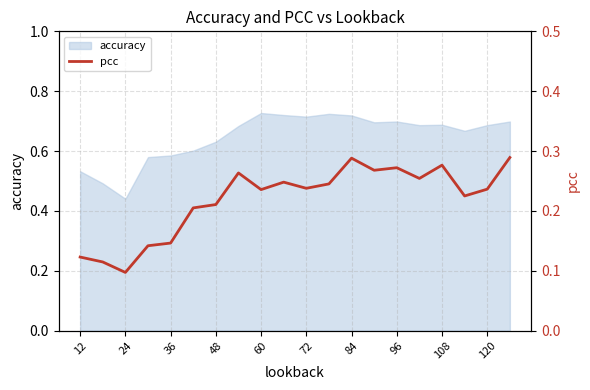

At which label is accuracy closest to 0?

24